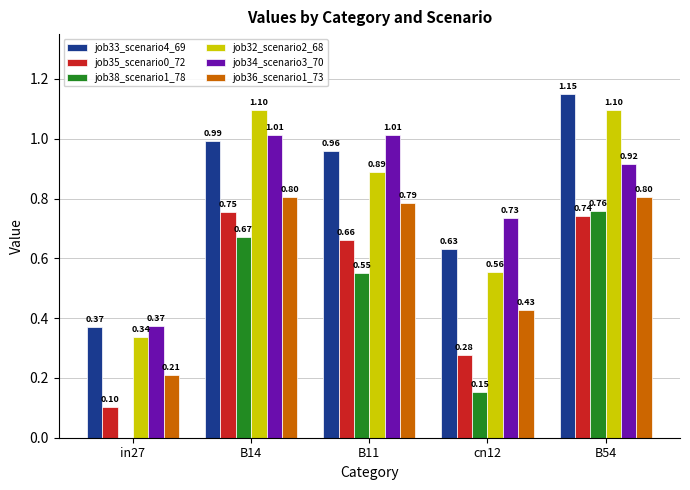

How many groups of bars are there?

5